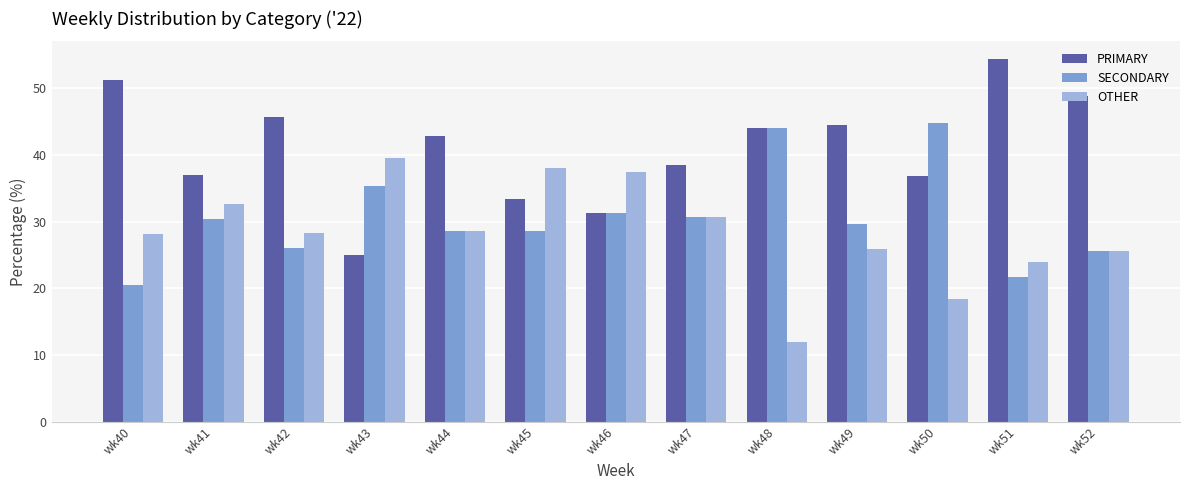

Rank the series by their maximum value, from highest to lowest.

PRIMARY, SECONDARY, OTHER